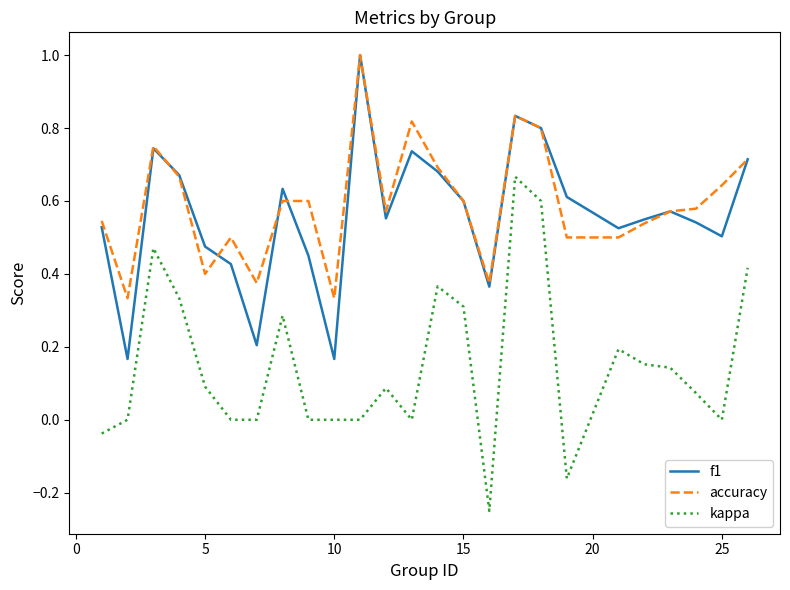

What is the greatest value displayed?

1.0